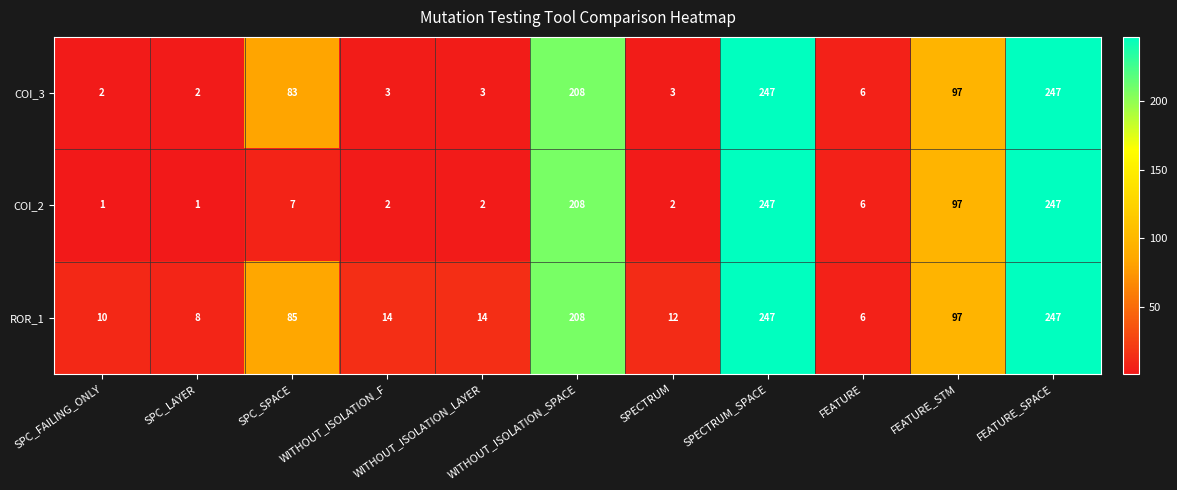

What is the minimum value for ROR_1?

6